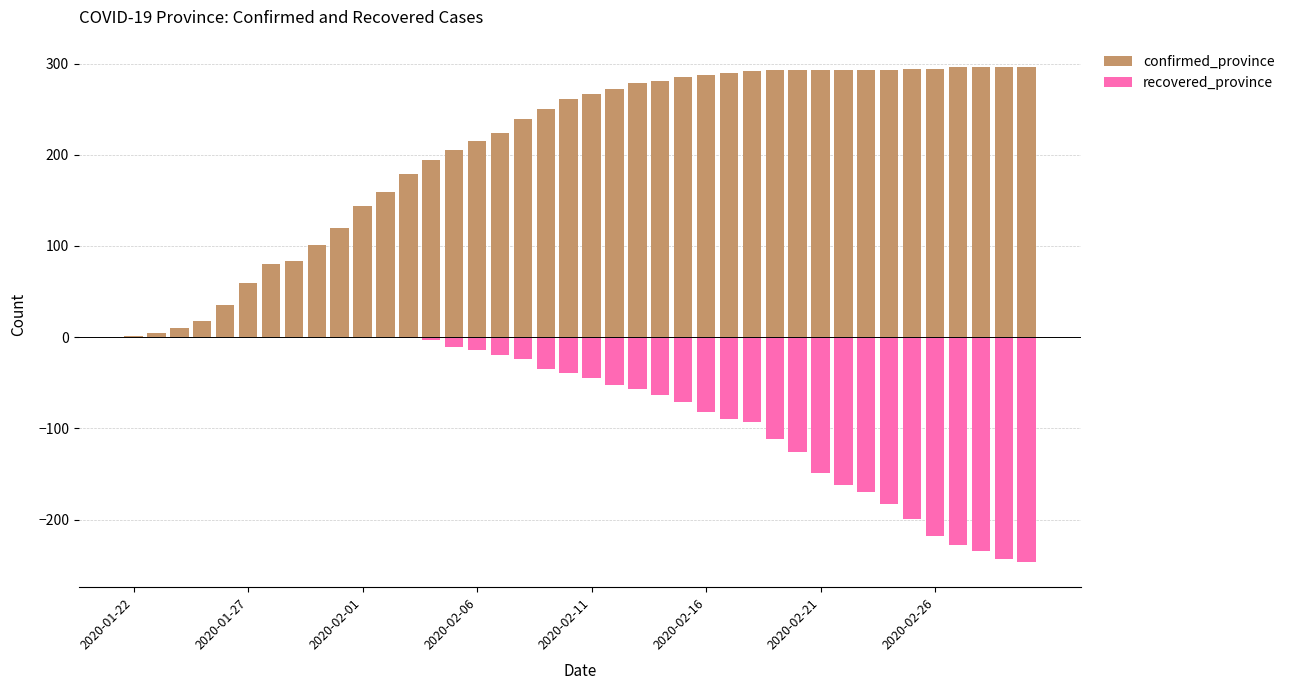

How many groups of bars are there?

40